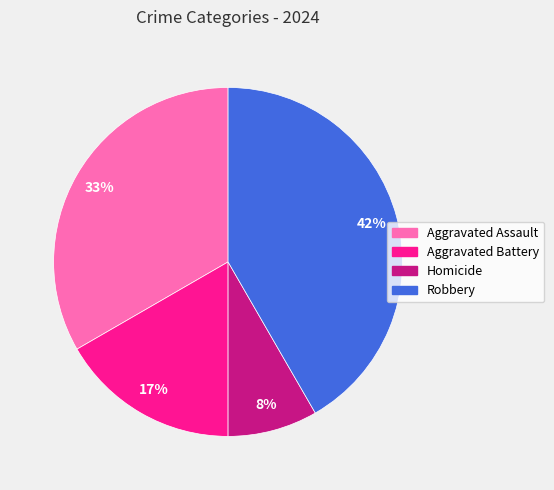

To the nearest percent, what portion does Homicide represent?

8%